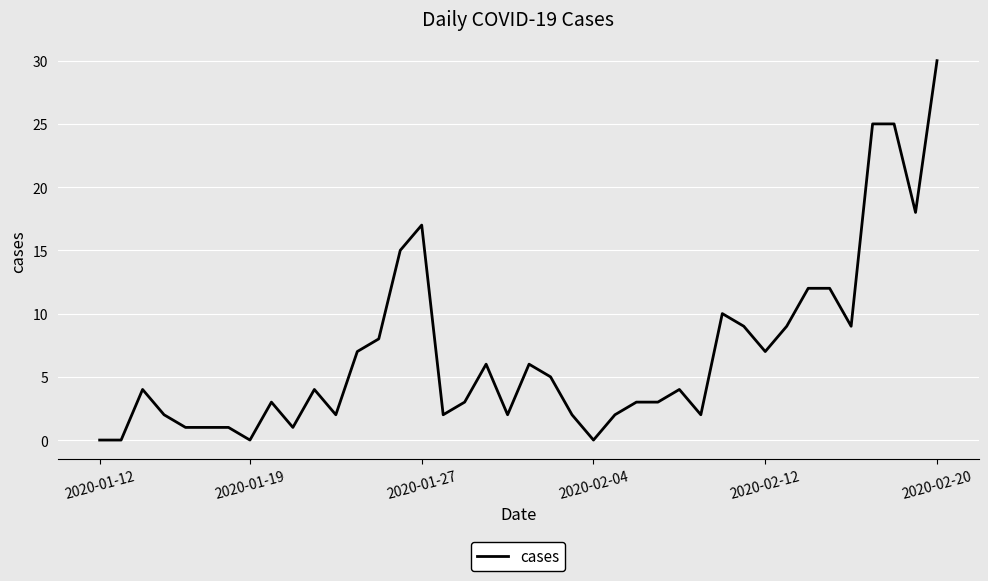

What is the greatest value displayed?

30